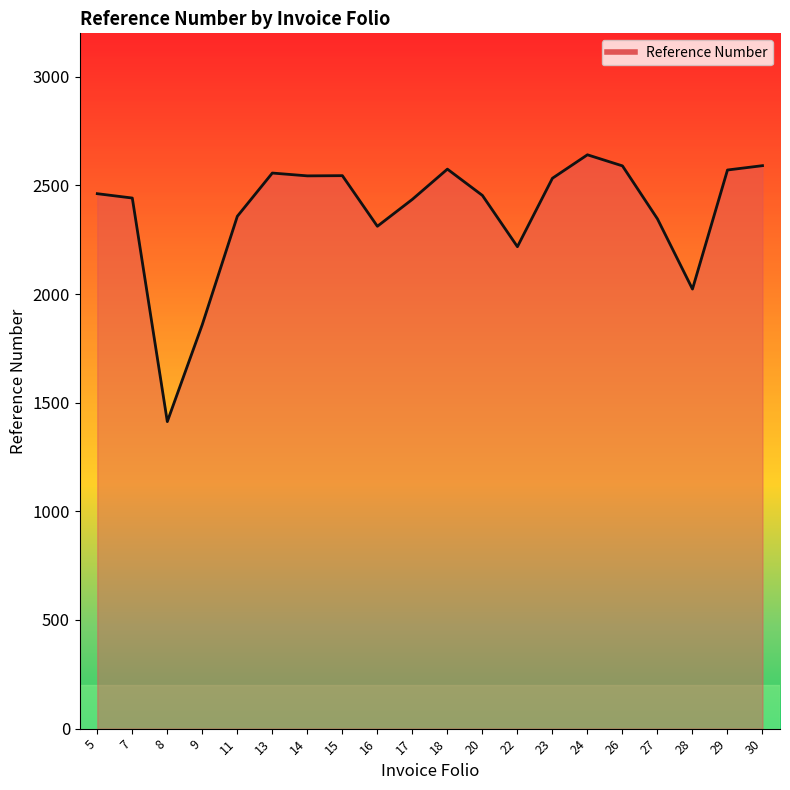

At which category does the chart reach its minimum across all series?

8